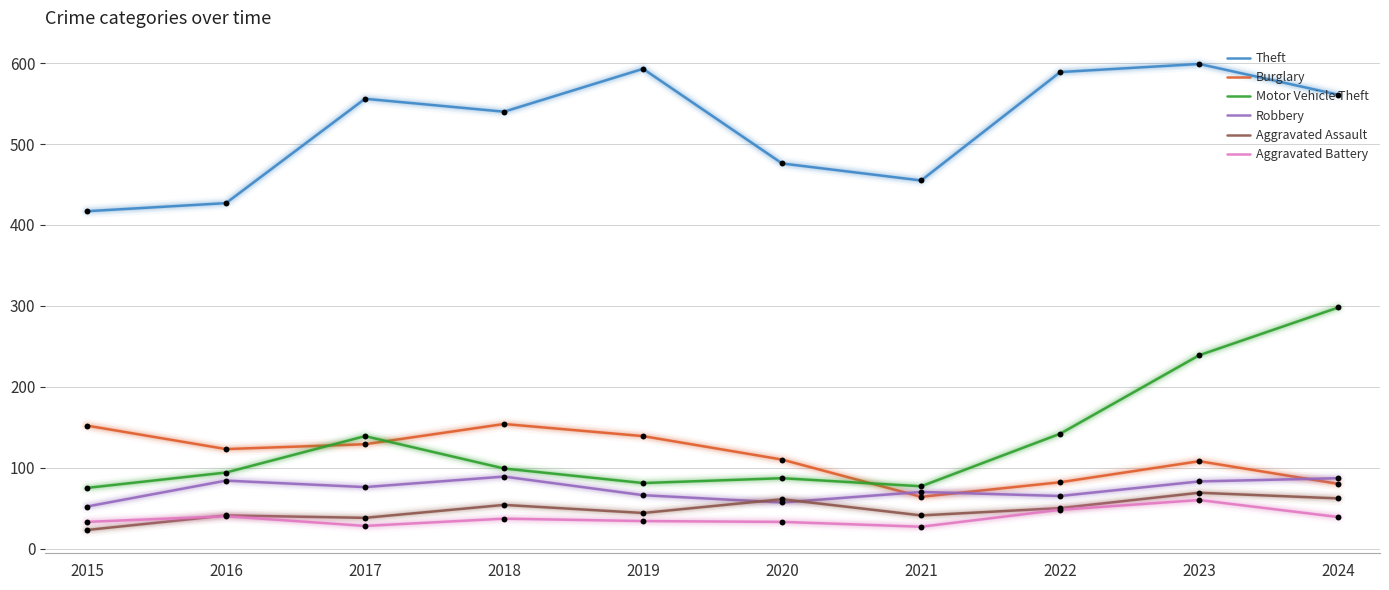

At how many categories does at least one series exceed 348?

10